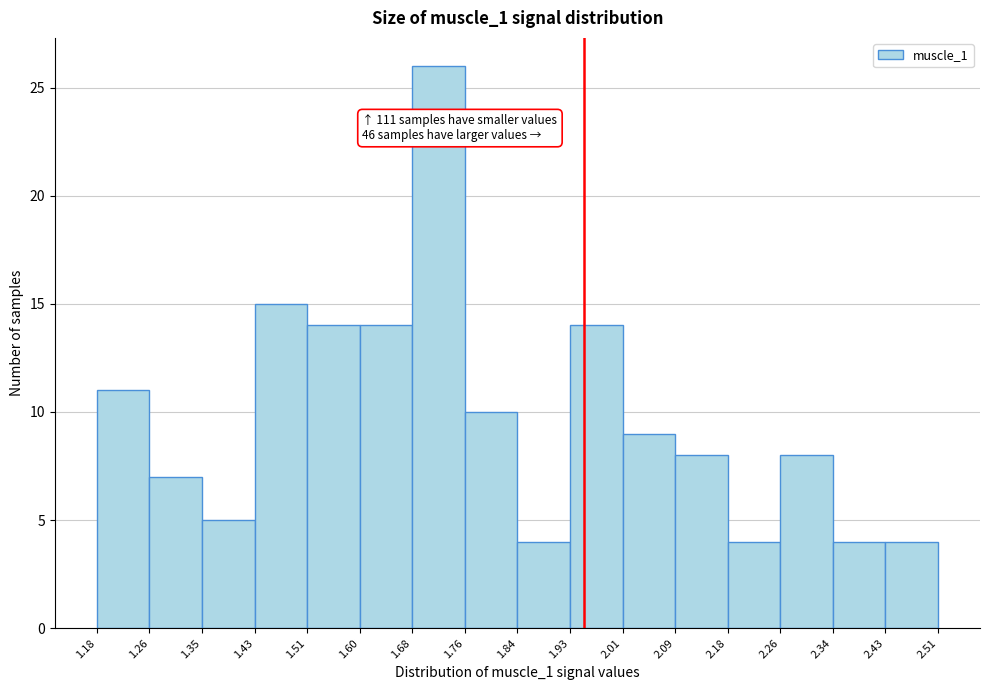

Which range on the x-axis has the tallest bar?

1.68 to 1.76